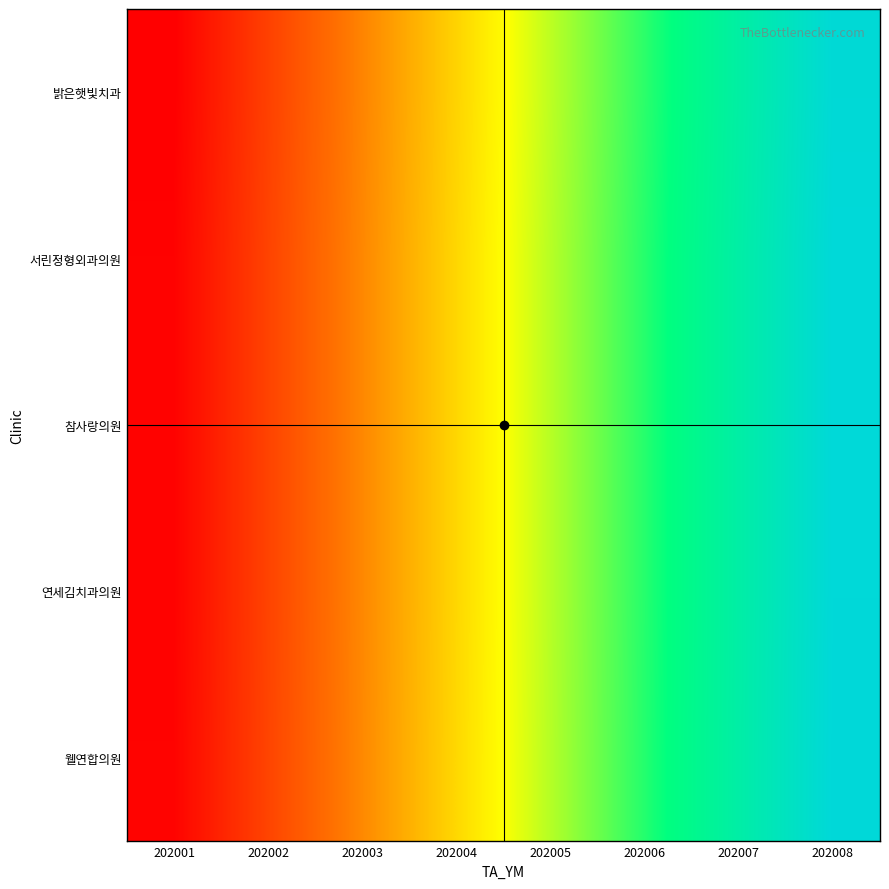

Which label corresponds to the smallest value in the chart?

202001